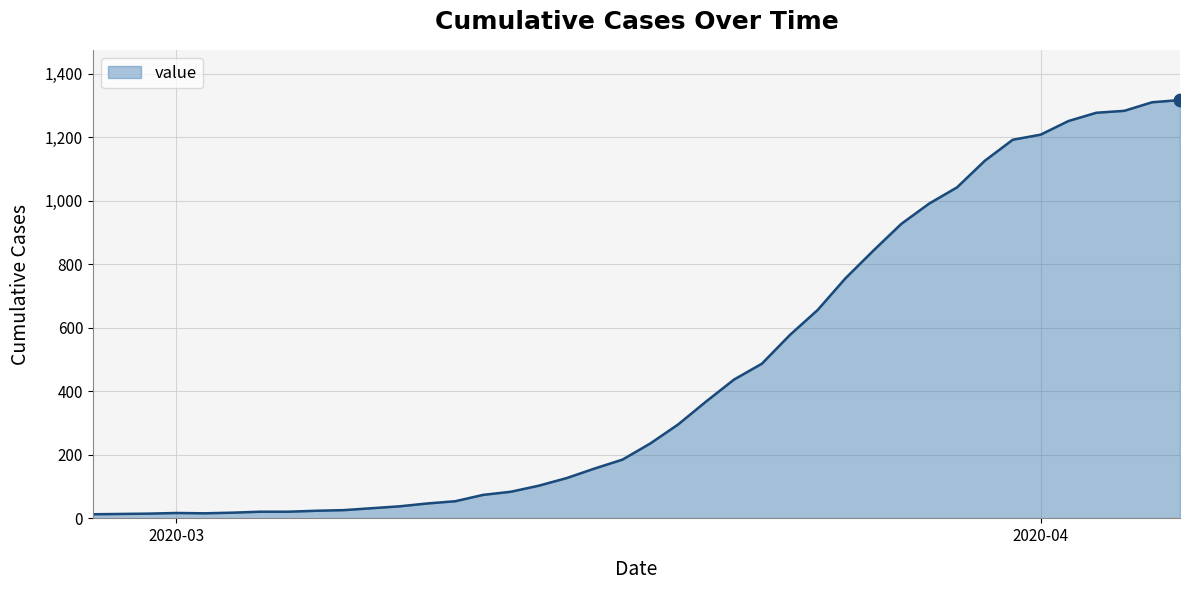

What is the maximum value shown in the chart?

1317